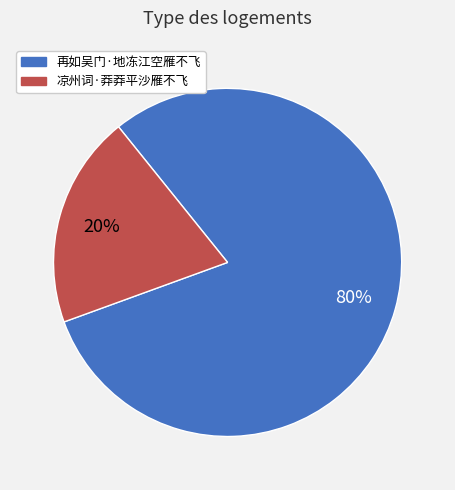

Do 再如吴门·地冻江空雁不飞 and 凉州词·莽莽平沙雁不飞 together represent more than half of the pie?

Yes